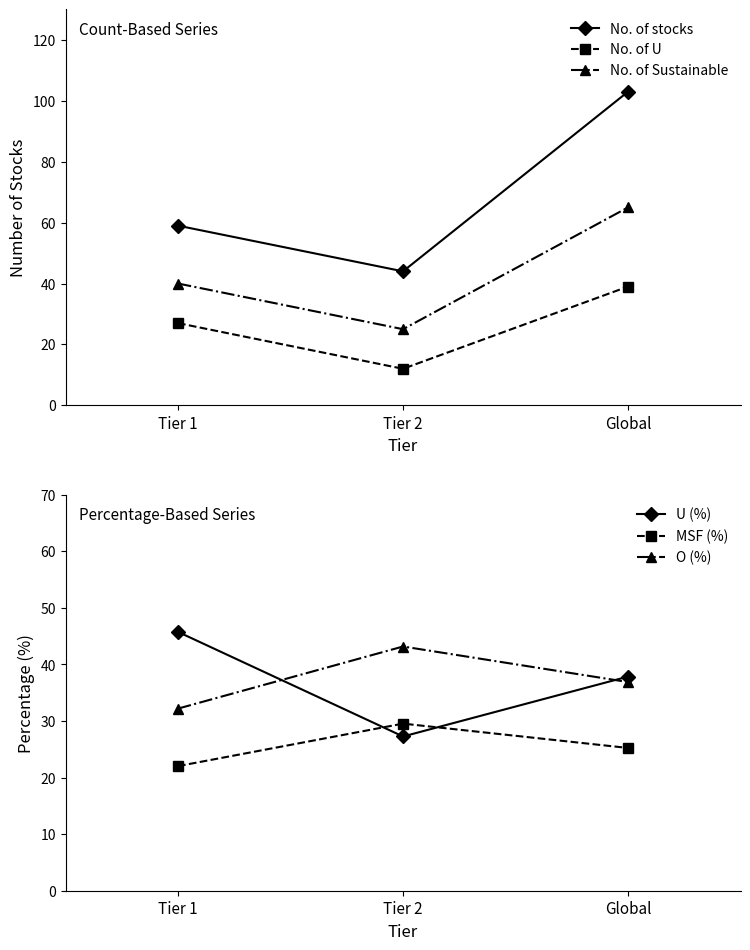

Reading left to right, list all the values displayed in this chart.

No. of stocks: 59.0	44.0	103.0
No. of U: 27.0	12.0	39.0
No. of Sustainable: 40.0	25.0	65.0
U (%): 45.8	27.3	37.9
MSF (%): 22.0	29.5	25.2
O (%): 32.2	43.2	36.9